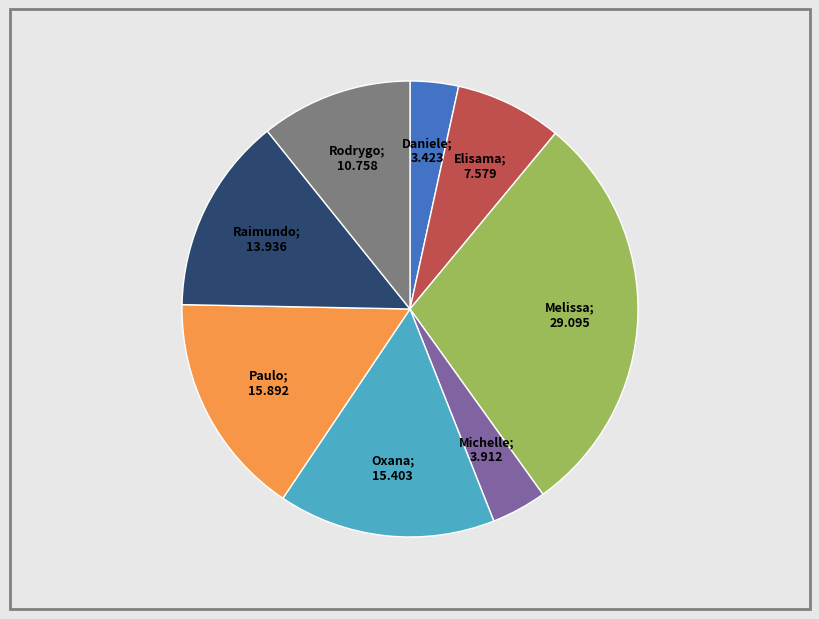

To the nearest percent, what portion does Melissa Maria Caleffi Zechini represent?

29%